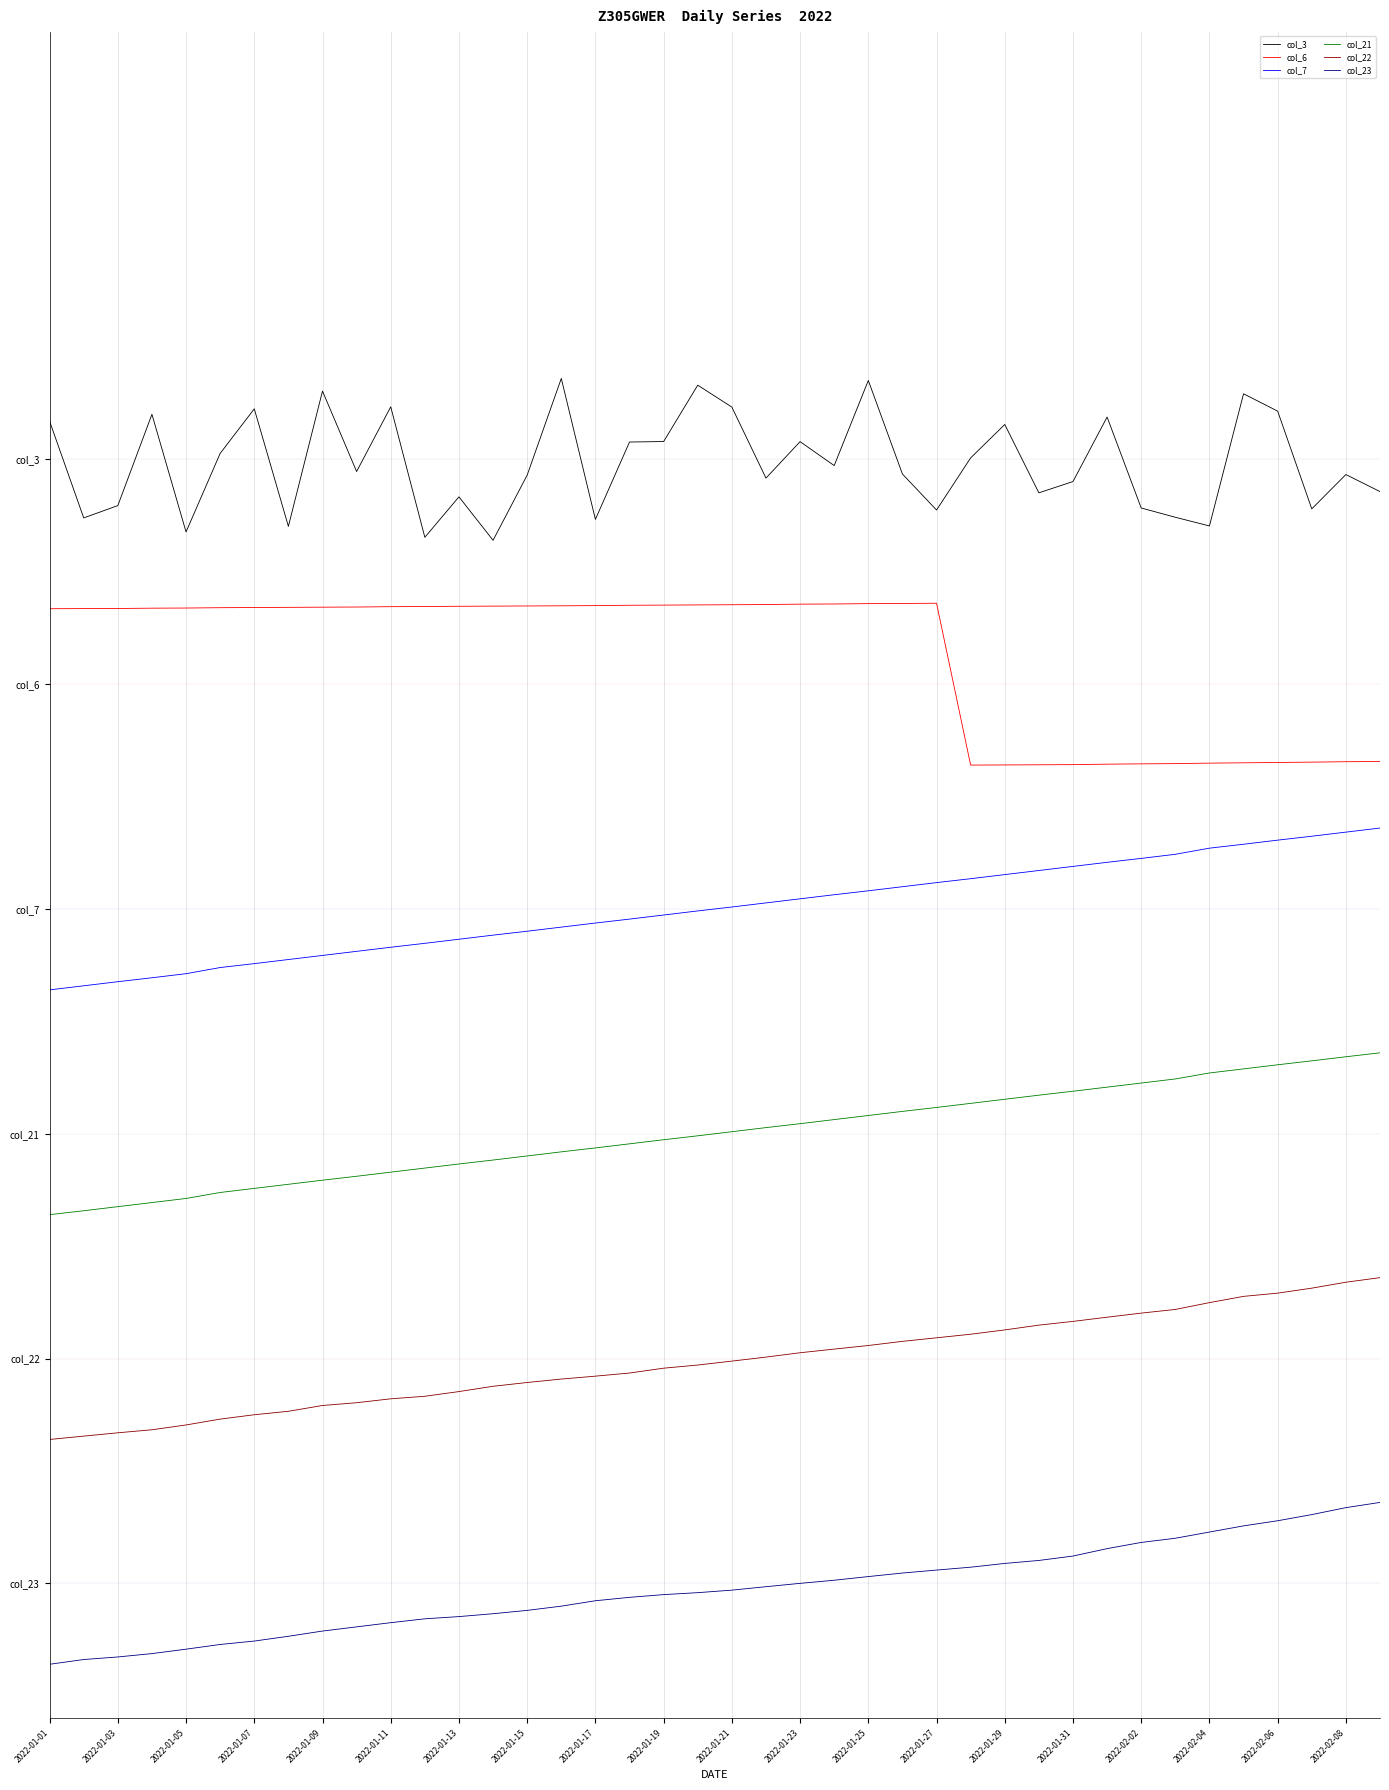

Does the chart display data point markers on the line(s)?

No